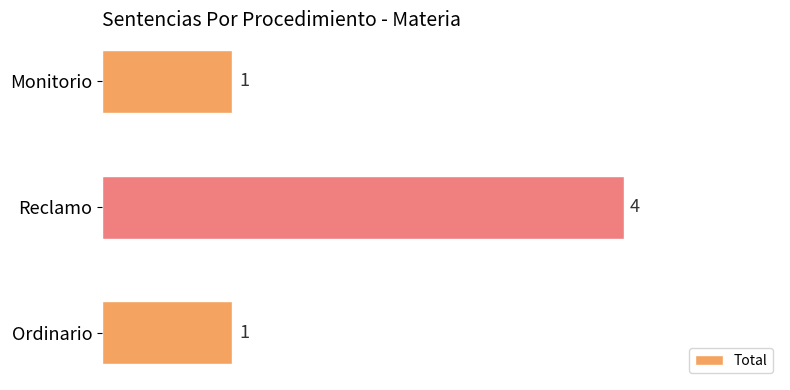

Approximately how many times larger is the value at Ordinario compared to Monitorio?

1.0